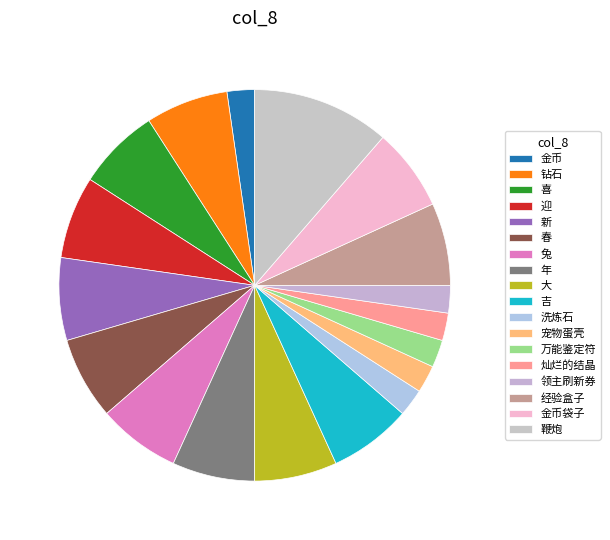

What is the largest slice in the pie chart?

鞭炮